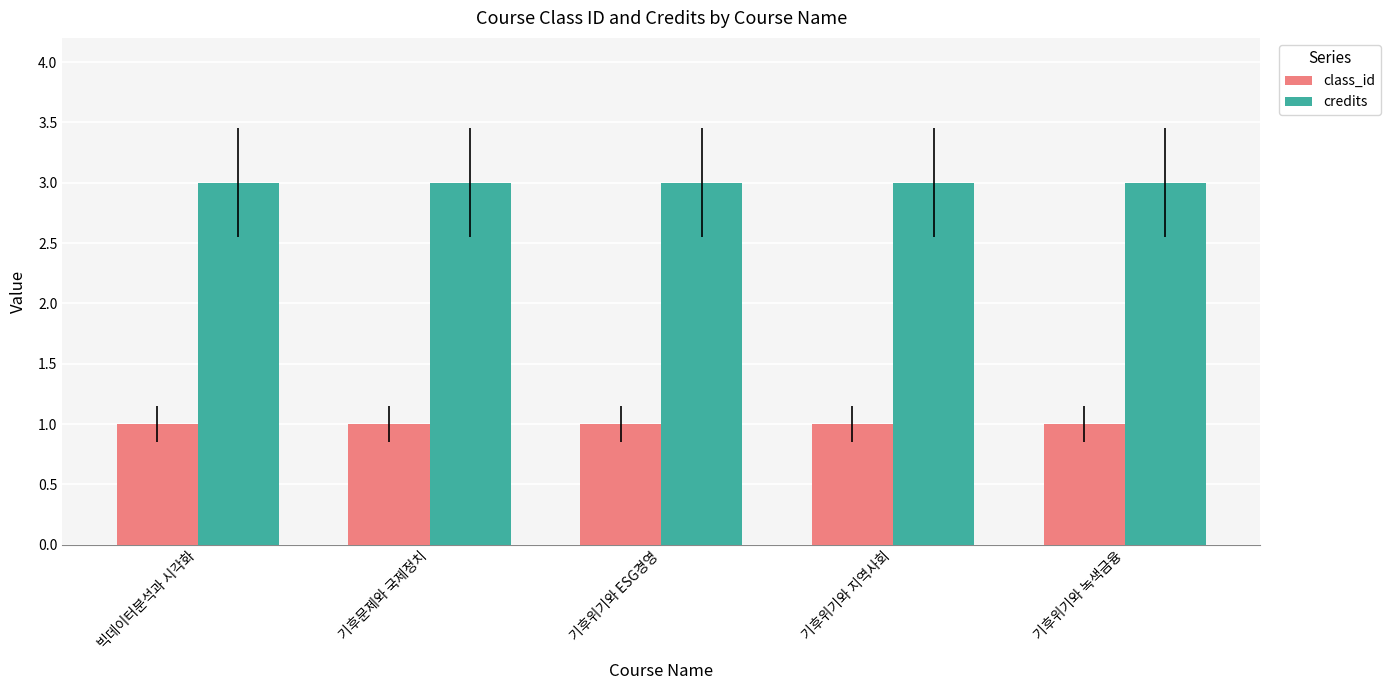

At how many categories does at least one series exceed 2?

5